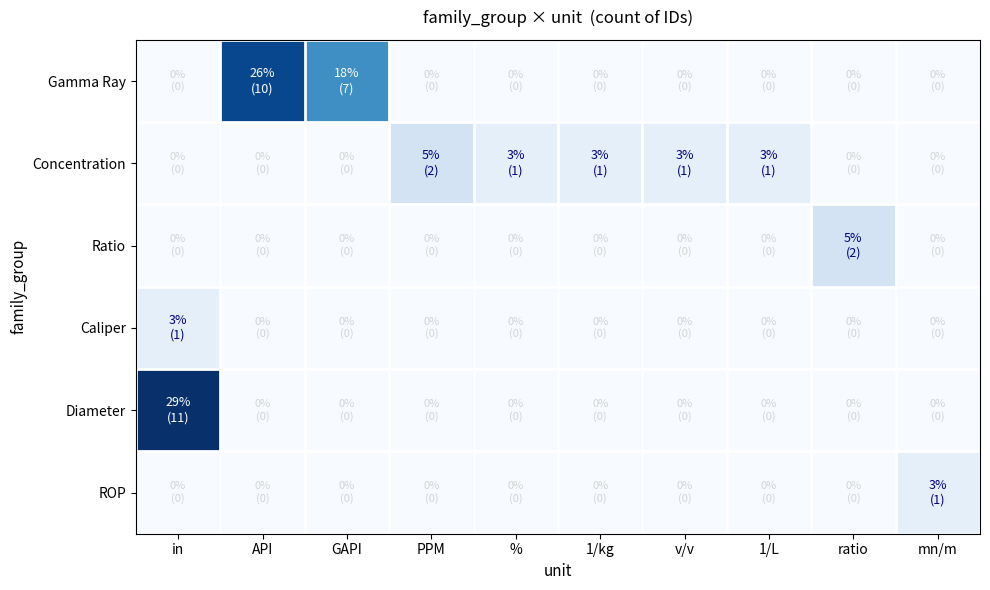

Reading left to right, transcribe all the data shown in this chart.

Gamma Ray: in=0	API=10	GAPI=7	PPM=0	%=0	1/kg=0	v/v=0	1/L=0	ratio=0	mn/m=0
Concentration: in=0	API=0	GAPI=0	PPM=2	%=1	1/kg=1	v/v=1	1/L=1	ratio=0	mn/m=0
Ratio: in=0	API=0	GAPI=0	PPM=0	%=0	1/kg=0	v/v=0	1/L=0	ratio=2	mn/m=0
Caliper: in=1	API=0	GAPI=0	PPM=0	%=0	1/kg=0	v/v=0	1/L=0	ratio=0	mn/m=0
Diameter: in=11	API=0	GAPI=0	PPM=0	%=0	1/kg=0	v/v=0	1/L=0	ratio=0	mn/m=0
ROP: in=0	API=0	GAPI=0	PPM=0	%=0	1/kg=0	v/v=0	1/L=0	ratio=0	mn/m=1